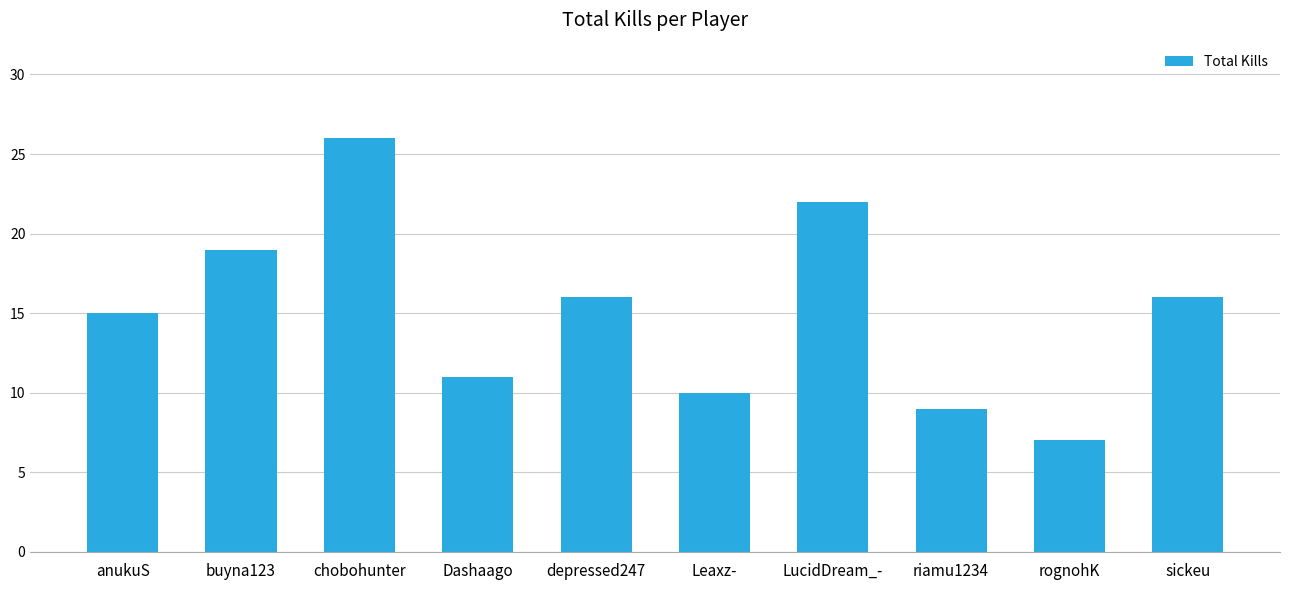

Reading left to right, extract all data points from this chart.

15	19	26	11	16	10	22	9	7	16